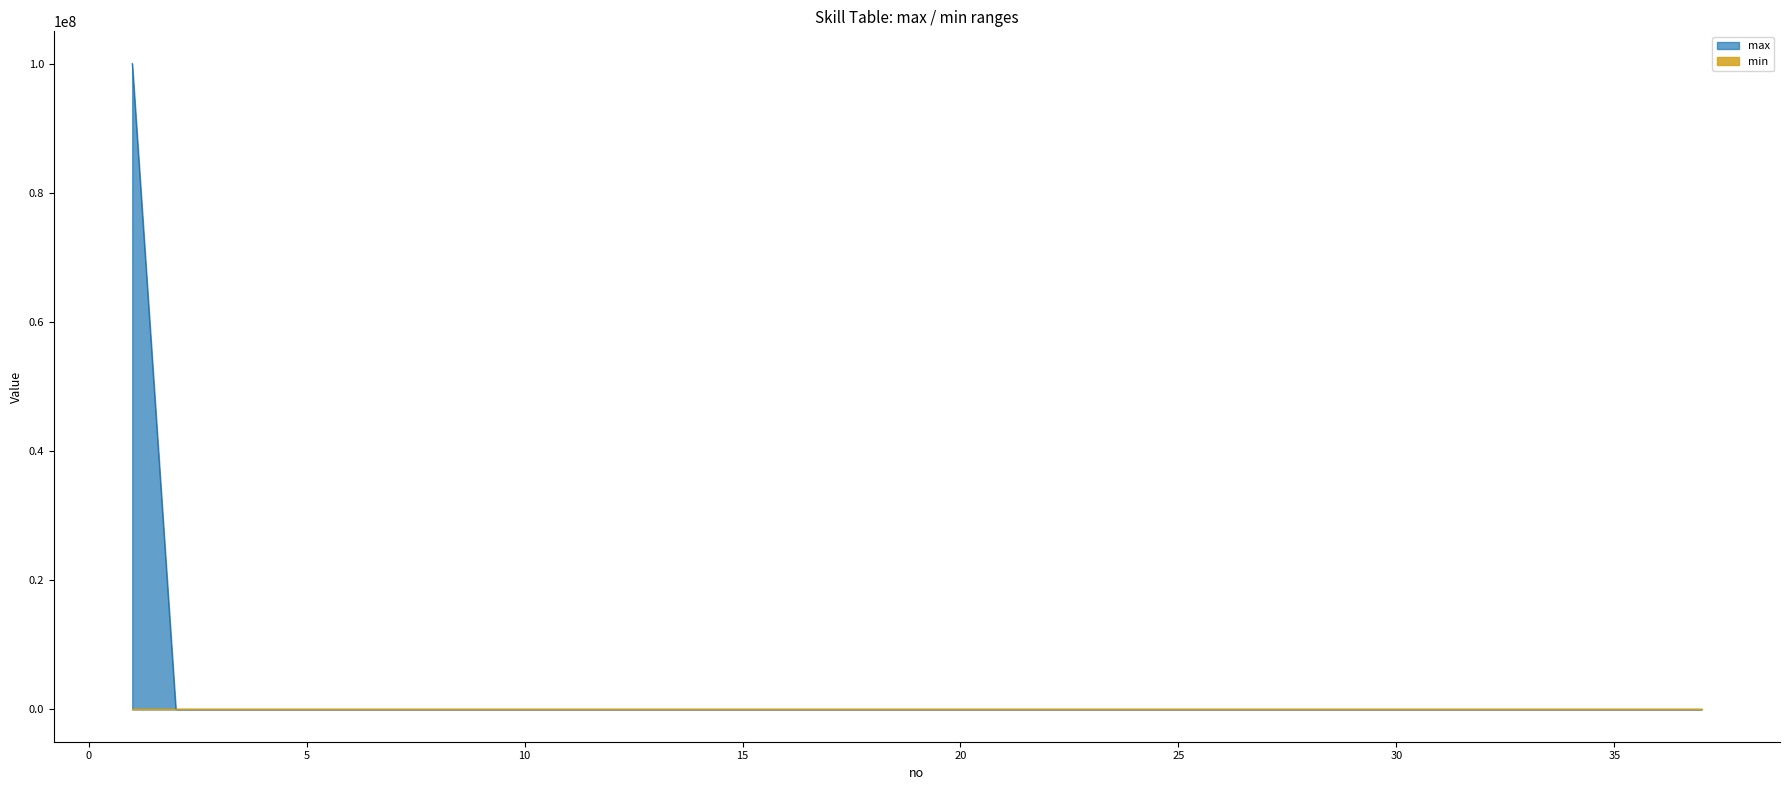

In max, how many points are lower than both neighbors (excluding endpoints)?

5